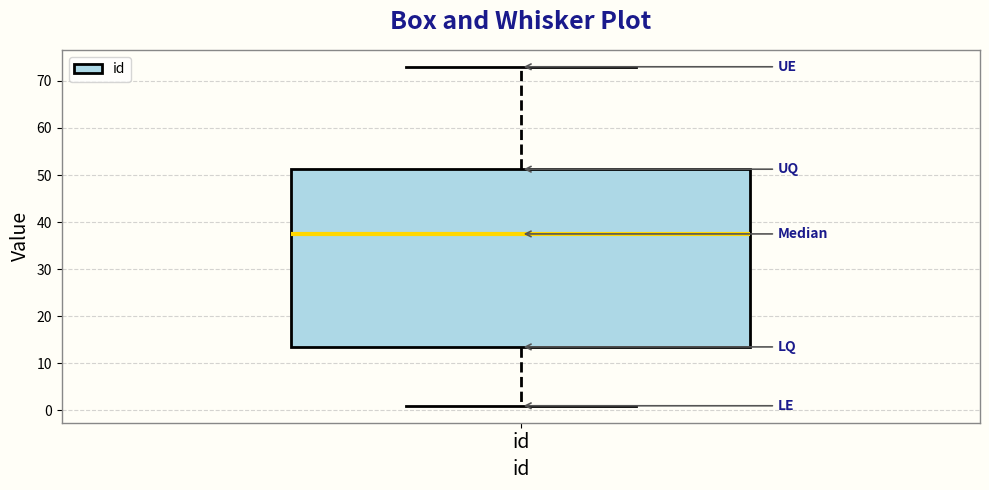

Transcribe this box plot: give where the median line is, the range the box spans, and where the two whiskers end, as read against the y-axis. The values are not printed on the chart, so give them approximately, as read against the axis.

median 38, box 14 to 51, whiskers 1 to 73